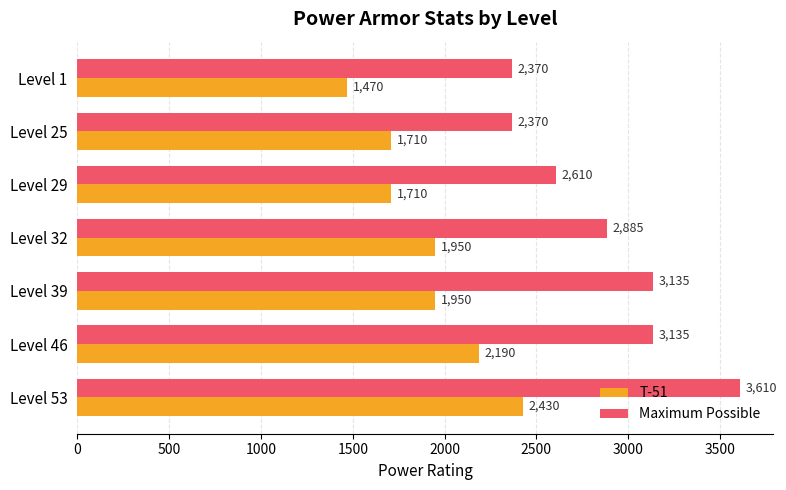

Which series has the widest spread of values?

Maximum Possible